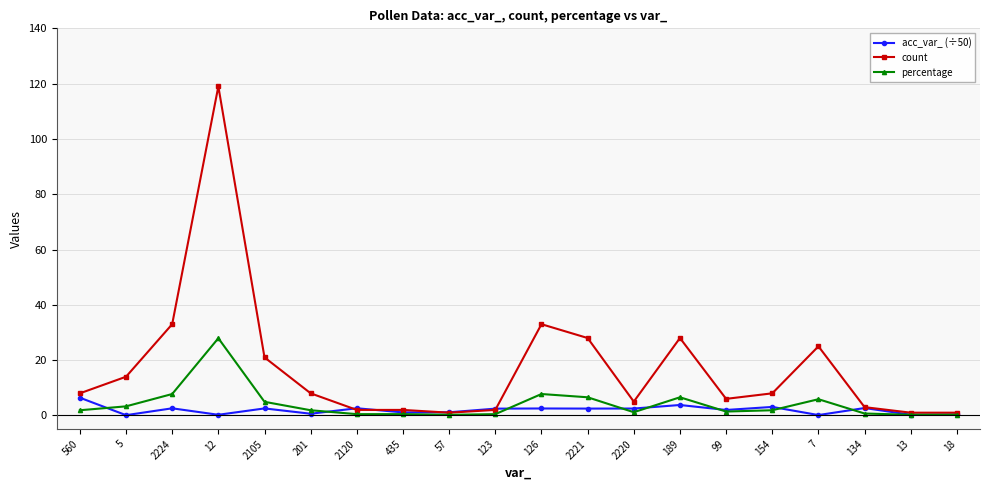

What is the spread (max minus min) of values at 2220?

3.8